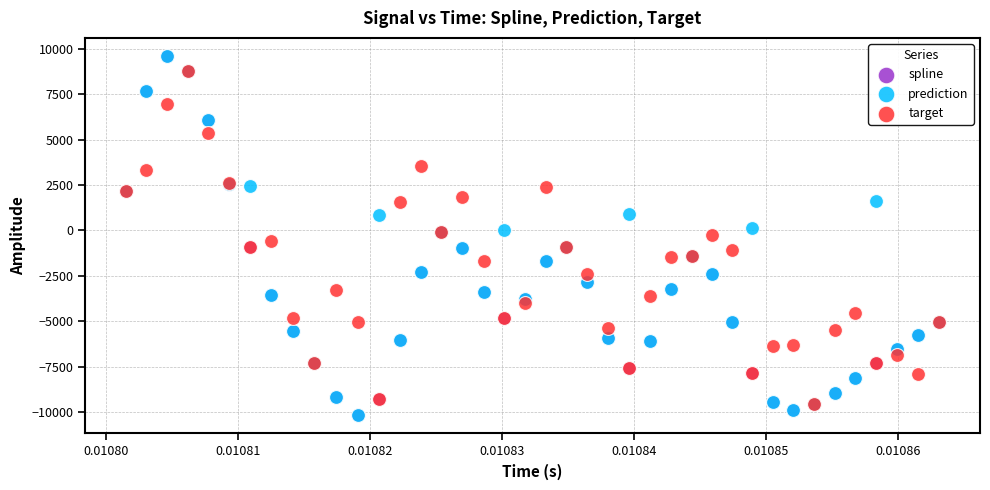

What are all the series names shown in the legend?

spline, prediction, target